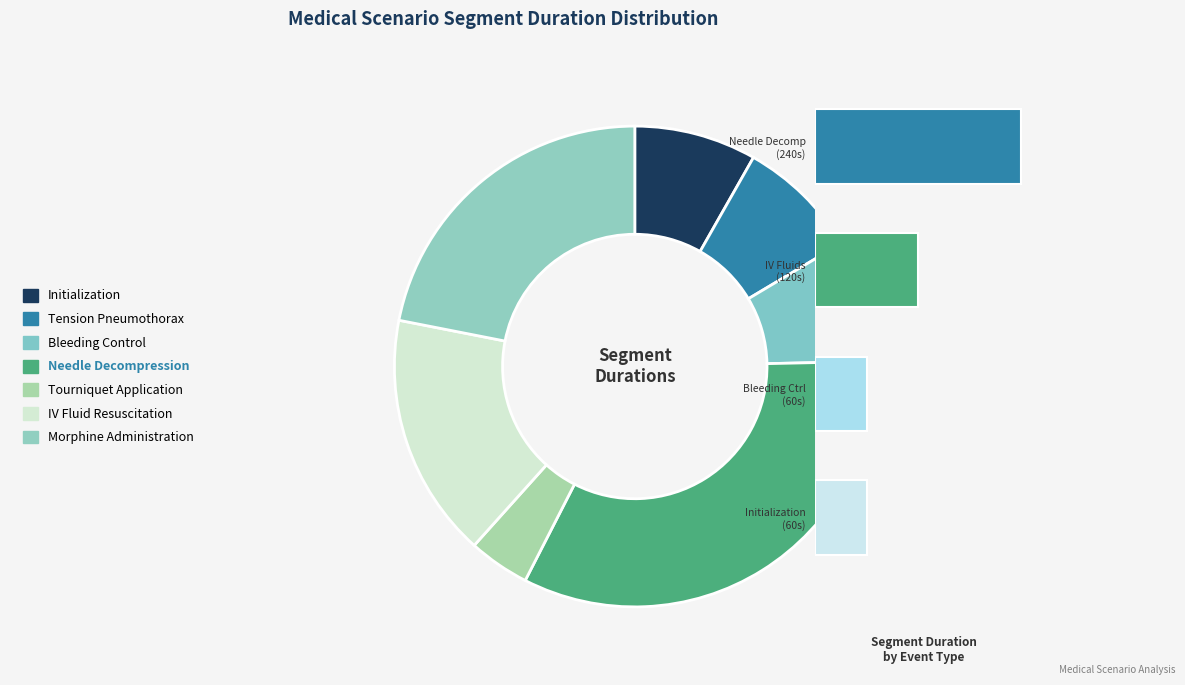

To the nearest percent, what is the average slice percentage?

14%